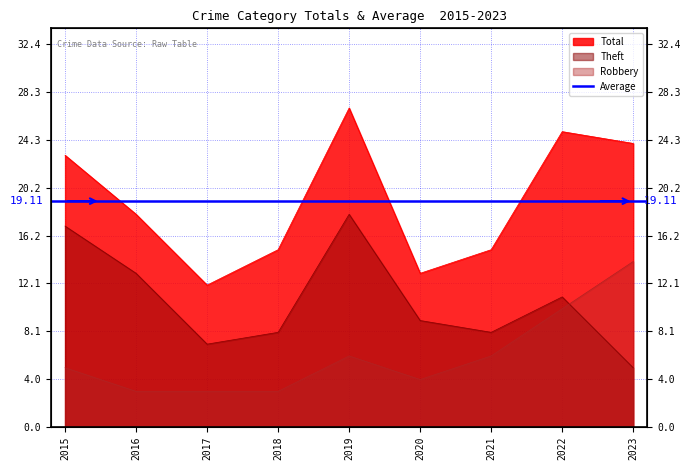

At which label does Total reach its minimum?

2017